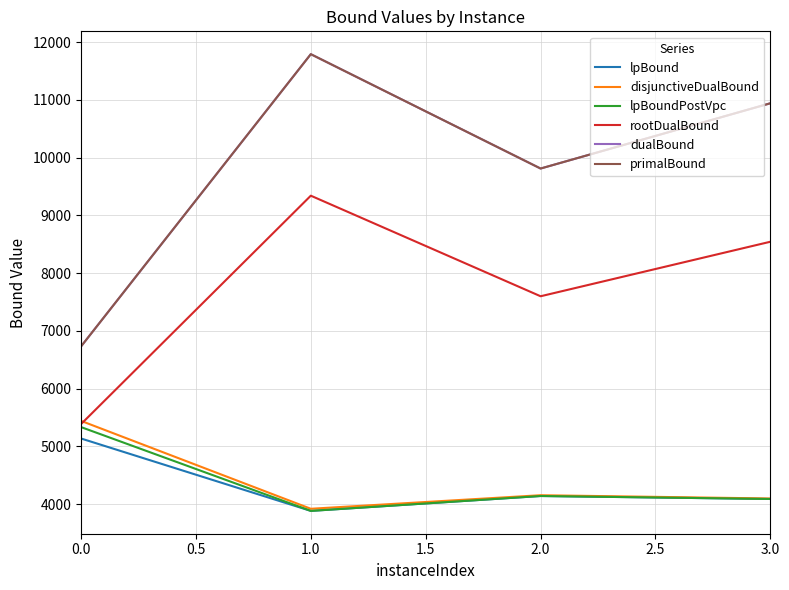

Rank the series by their maximum value, from lowest to highest.

lpBound, lpBoundPostVpc, disjunctiveDualBound, rootDualBound, dualBound, primalBound